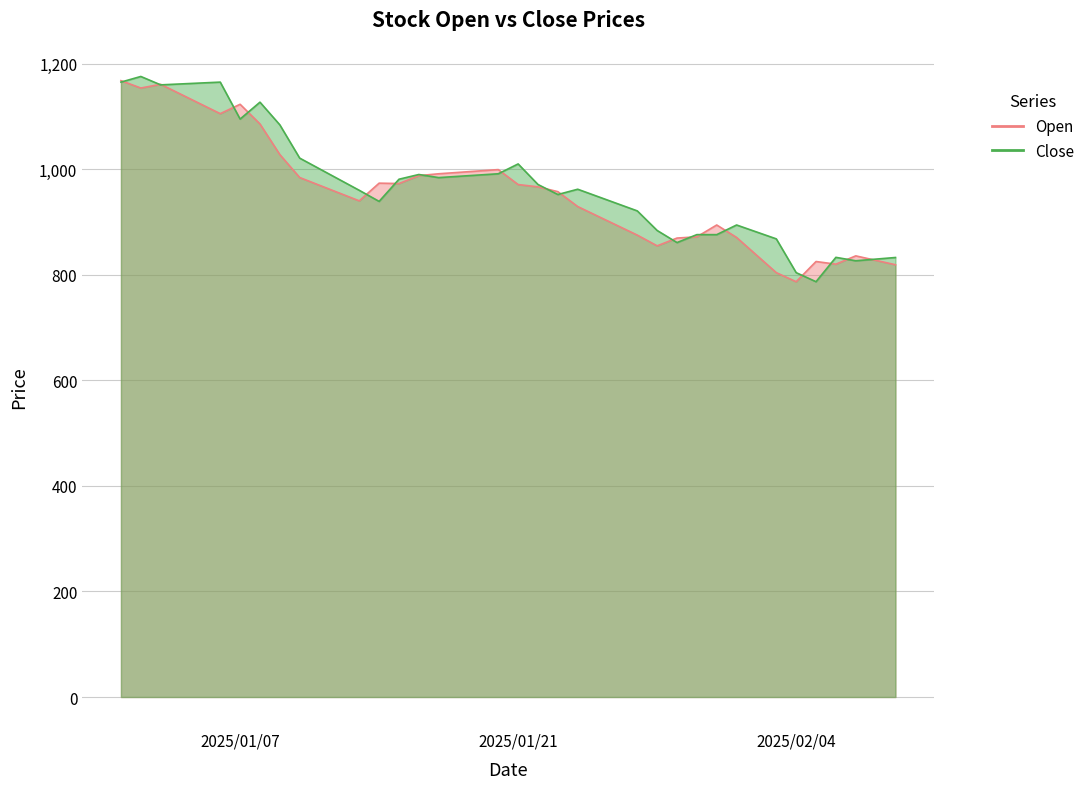

What is the difference between the maximum and minimum values in the Close series?

388.9